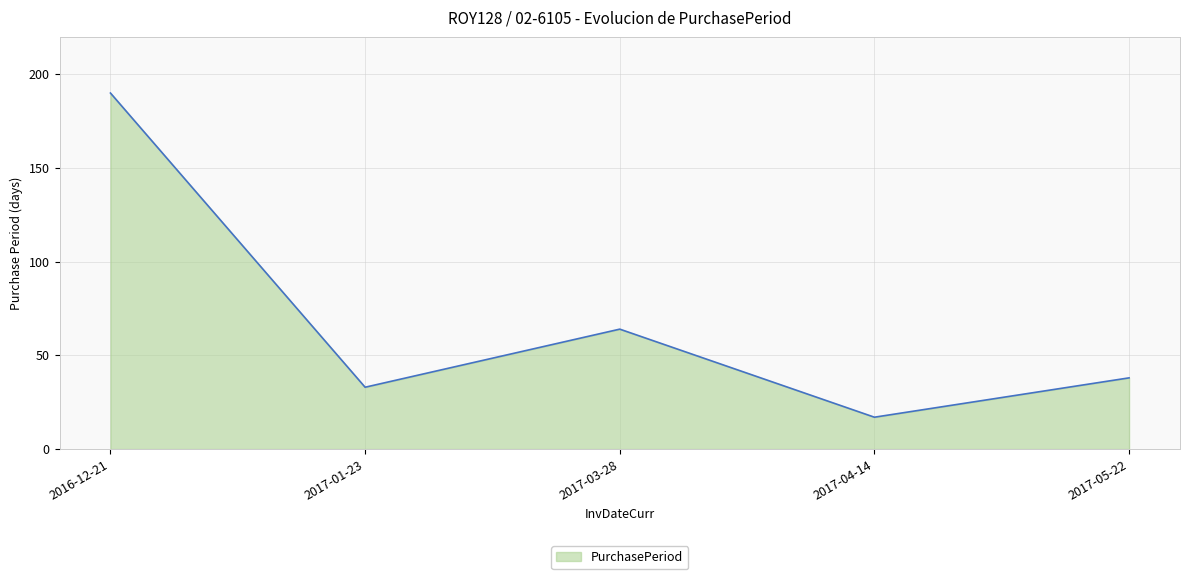

True or false: the data has more than 1 interior local peaks.

False